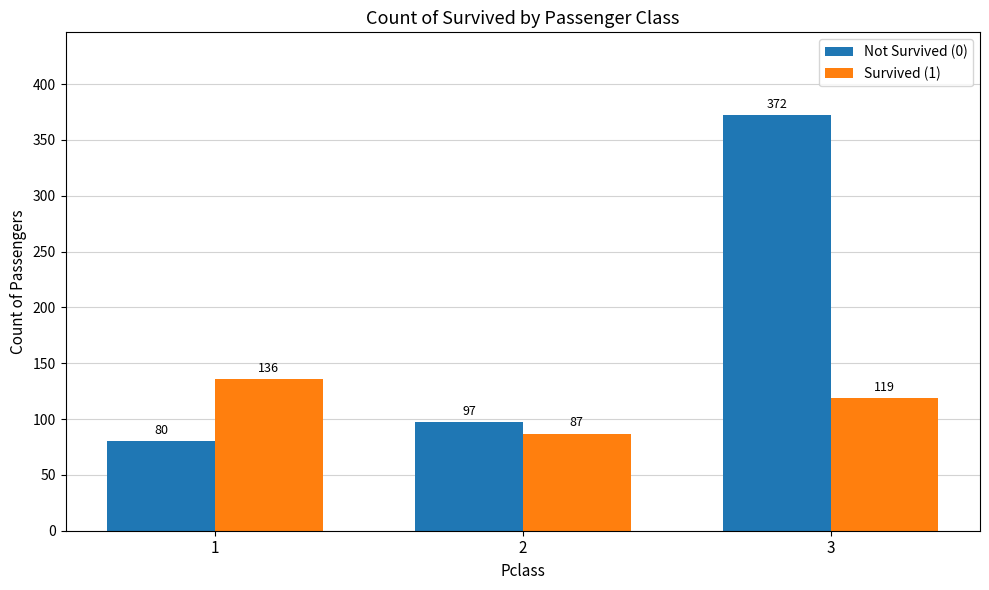

What is the greatest value displayed?

372